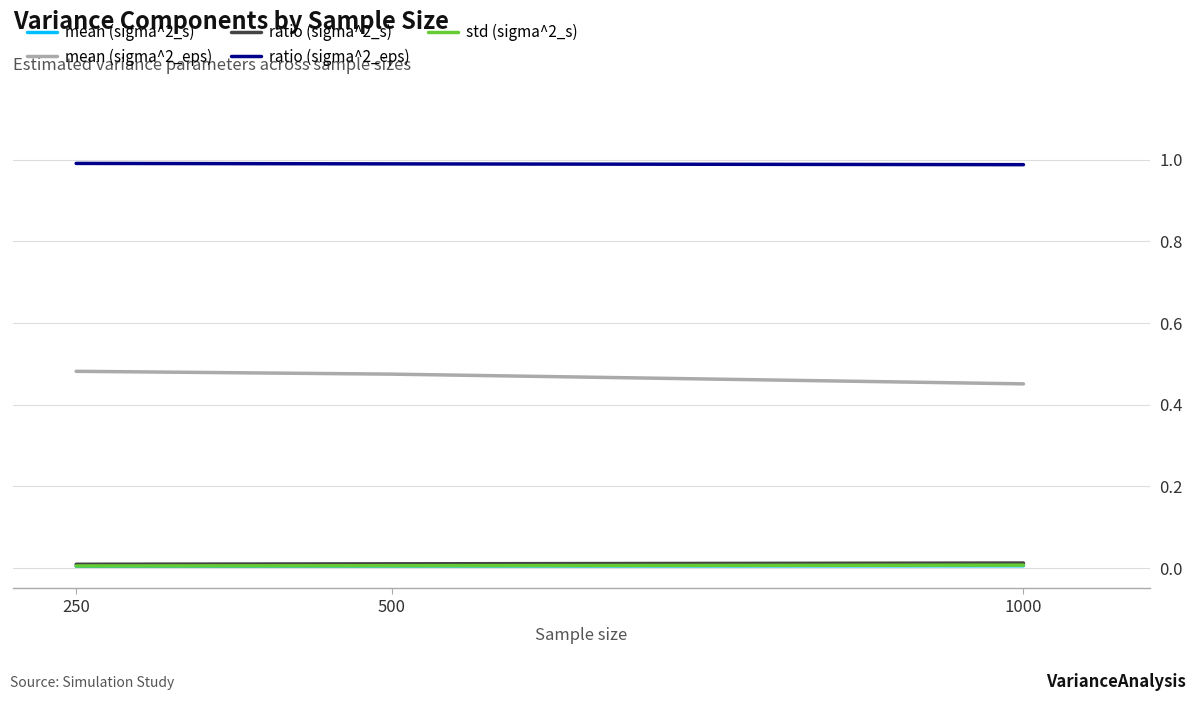

Which series has the largest total across all categories?

ratio (sigma^2_eps)